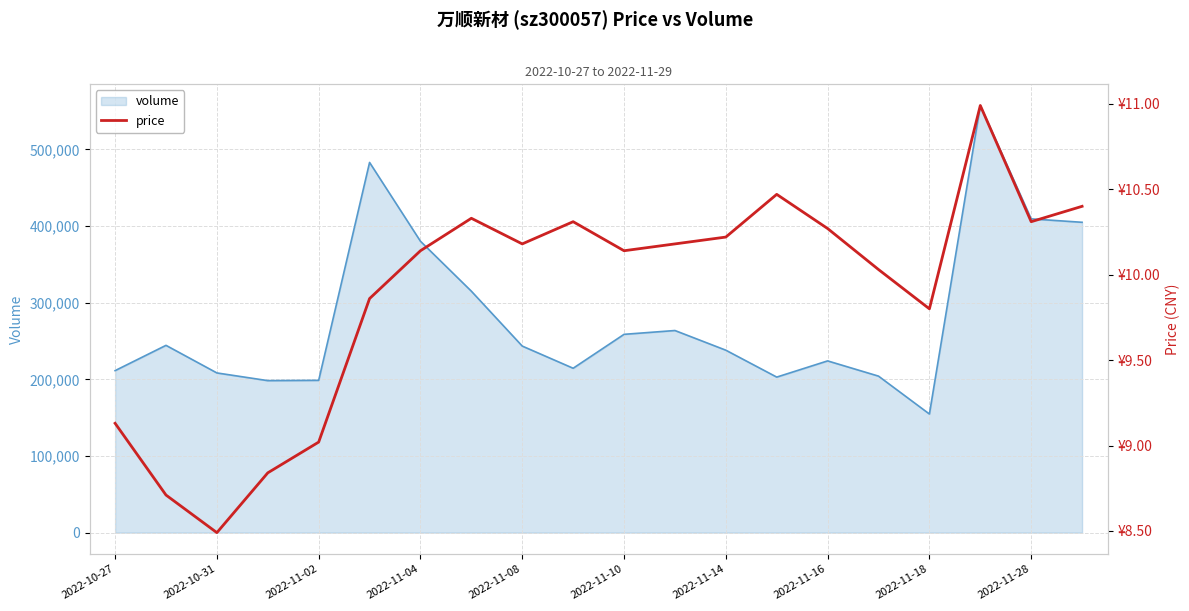

How many lines are shown in the chart?

1